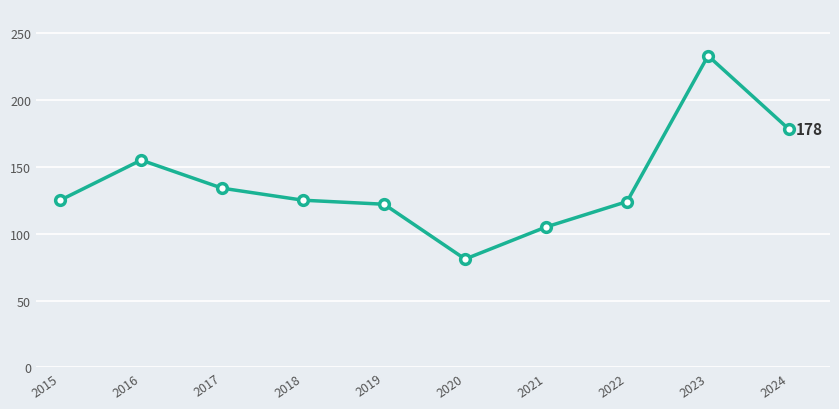

What is the sum of the values at 2016 and 2018?

280